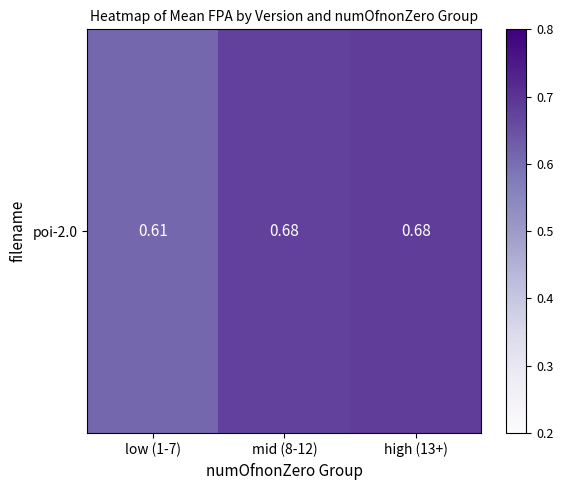

Which has a higher value, mid (8-12) or low (1-7)?

mid (8-12)